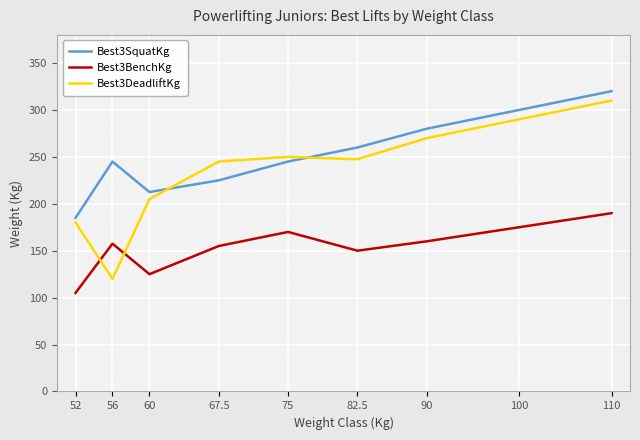

Which series changed the most between 56 and 82.5?

Best3DeadliftKg